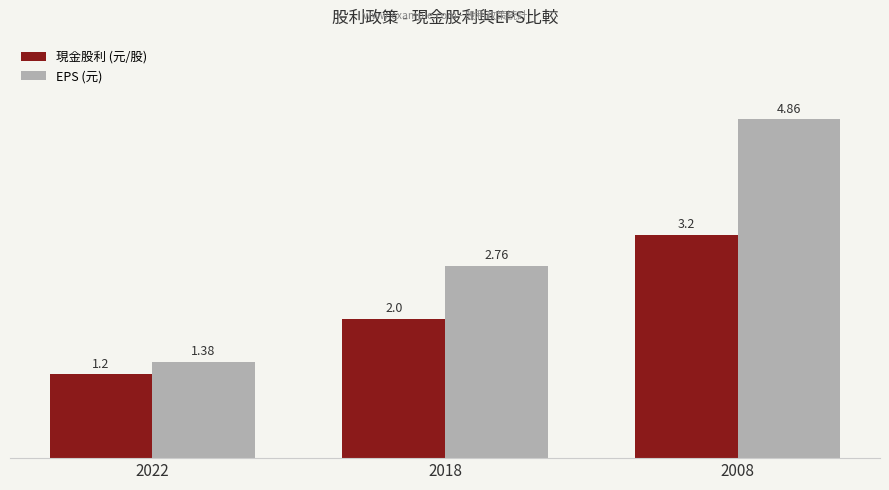

At which label does EPS (元) reach its peak?

2008